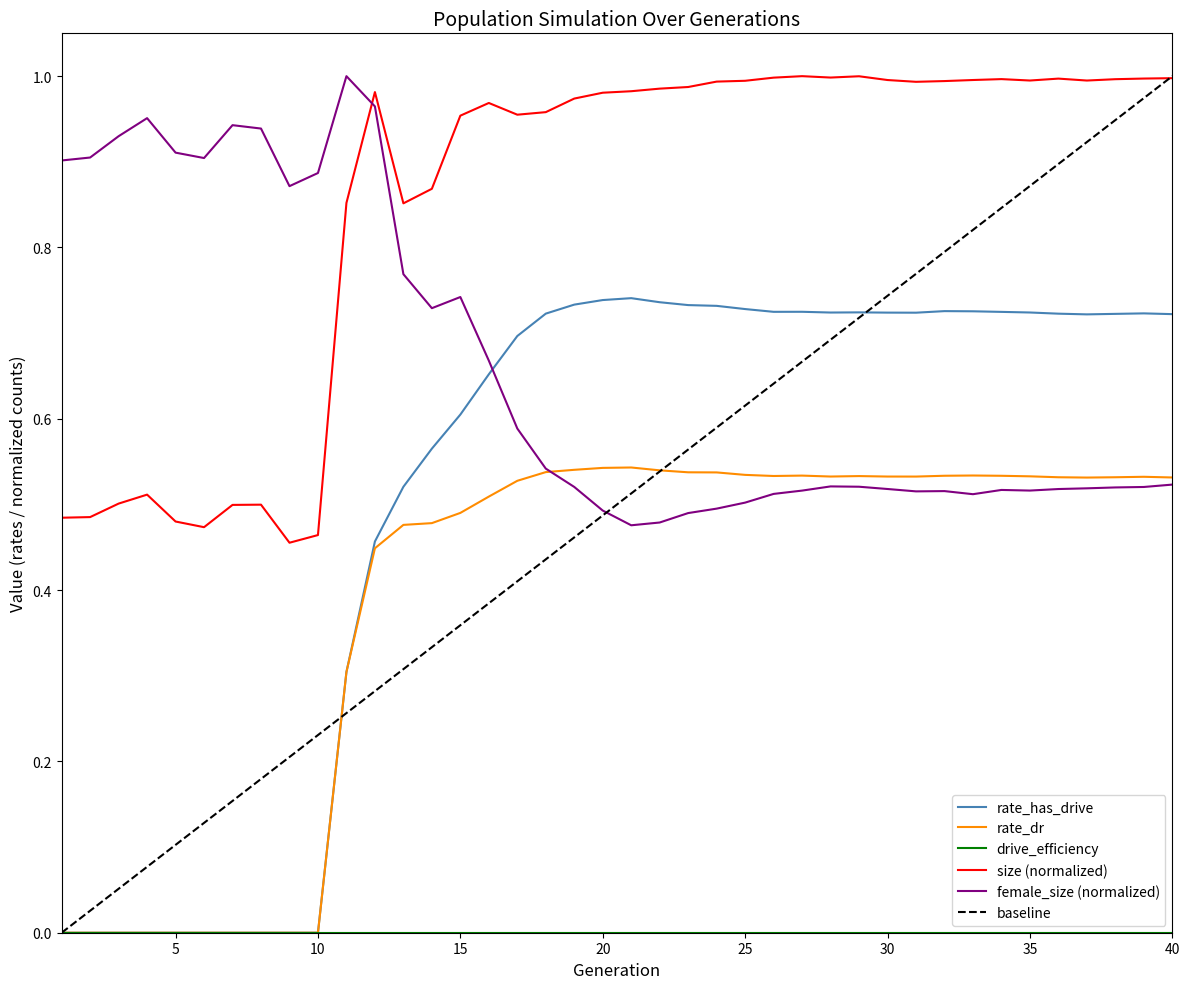

Which series ends up on top after the final intersection of size (normalized) and female_size (normalized)?

size (normalized)